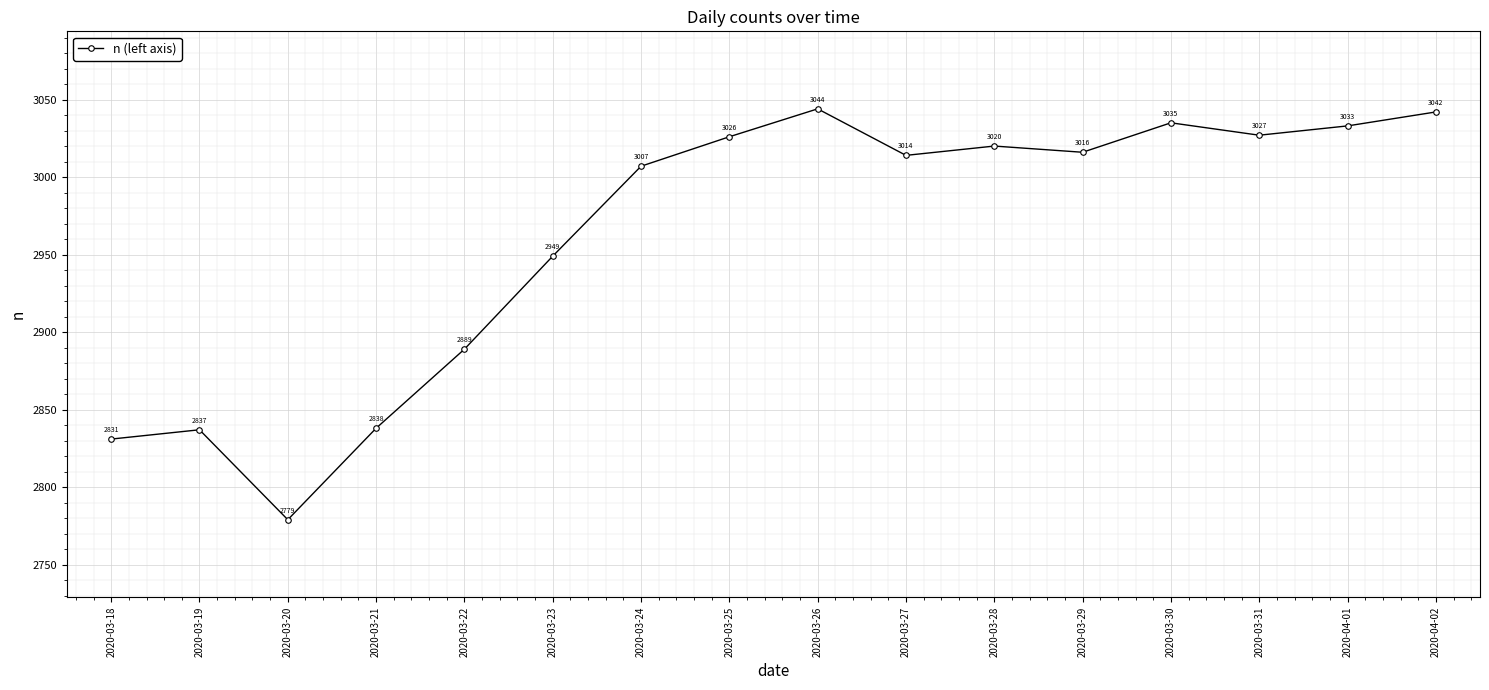

What is the approximate value at 2020-03-29, to the nearest 5?

3015